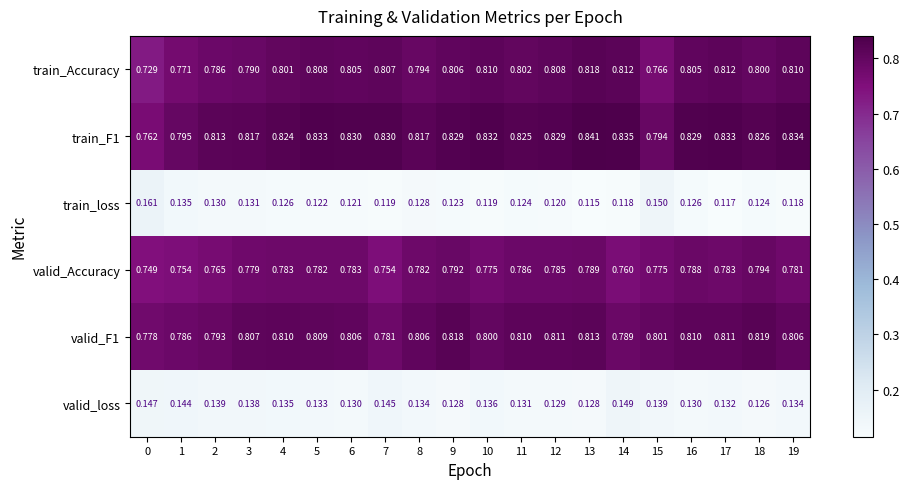

Is the value of train_loss at 18 greater than the value of valid_F1 at 16?

No